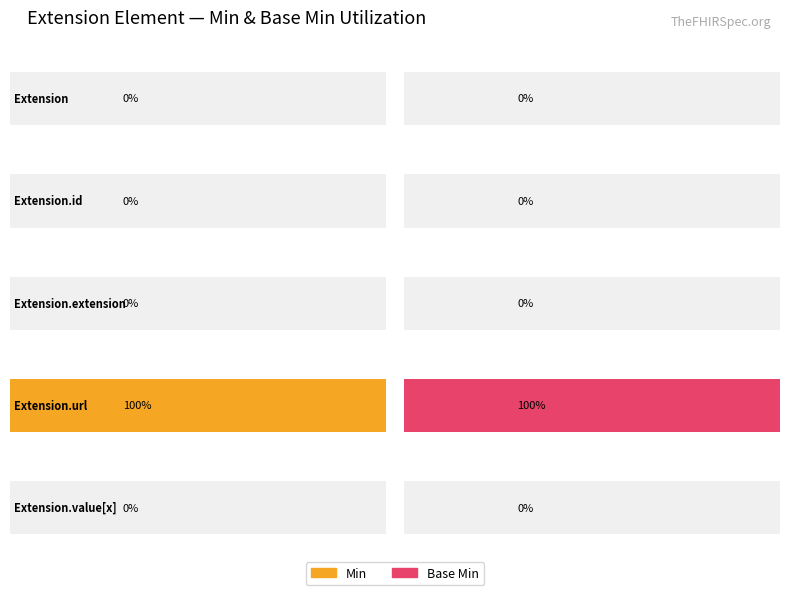

What position from the right is Extension?

5